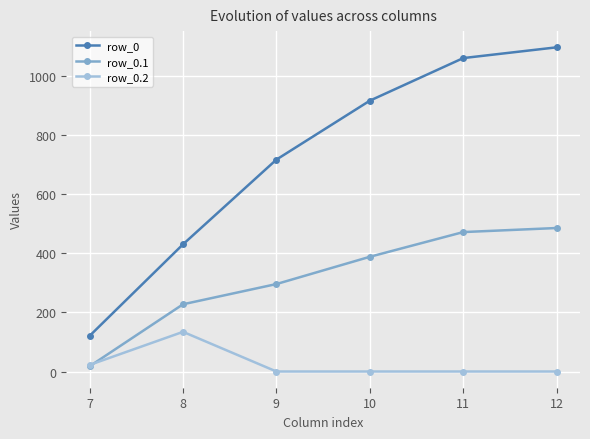

What is the difference between the highest and lowest values at 11?

1060.3